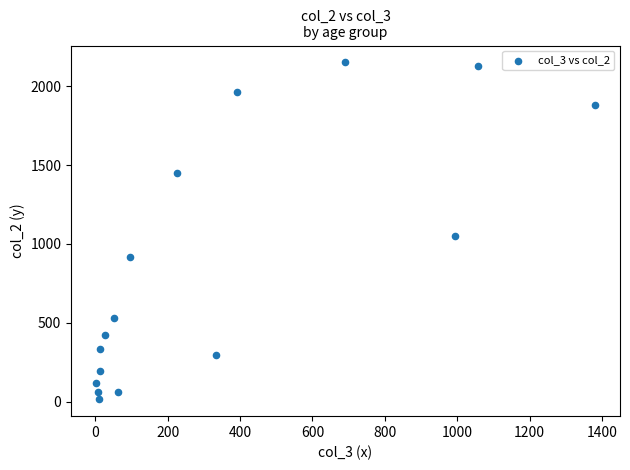

What is the range of X values (max minus min)?

1379